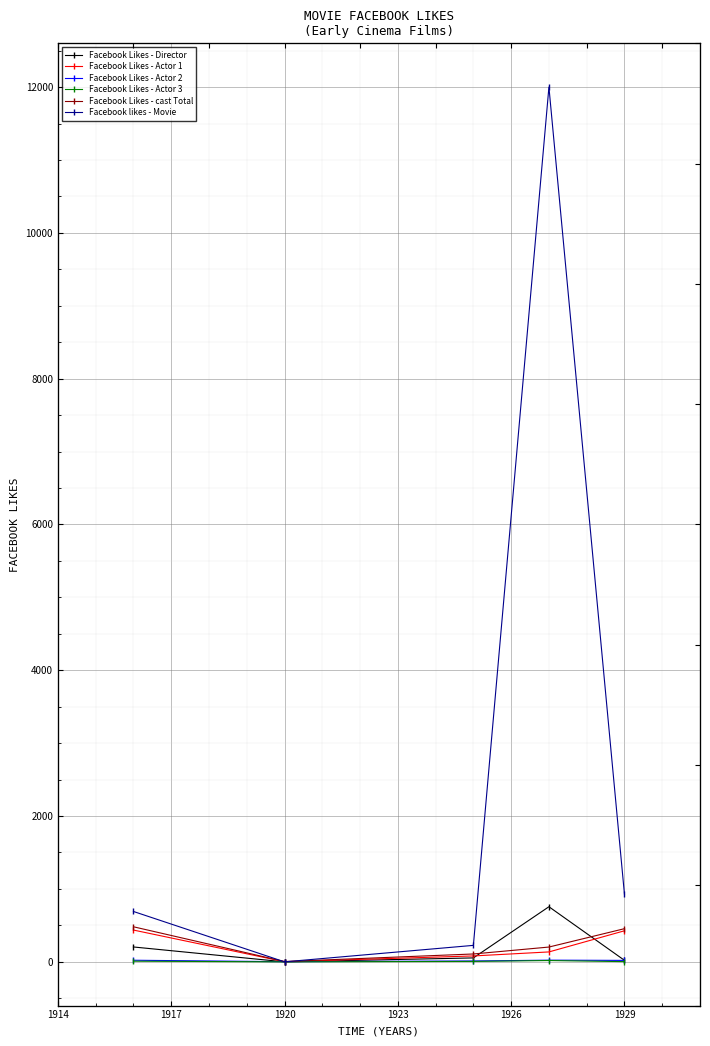

Which series has the largest total across all categories?

Facebook likes - Movie